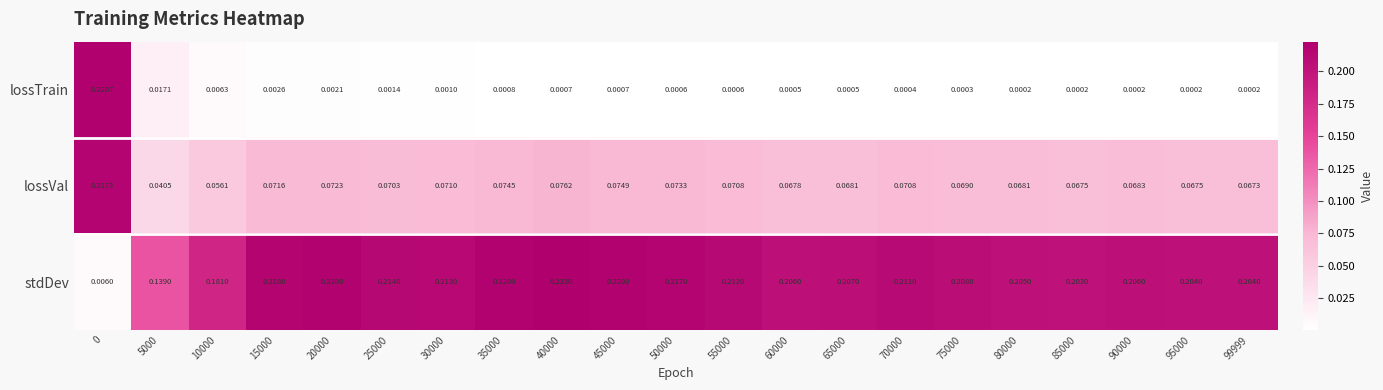

Is the value of lossTrain at 99999 greater than the value of stdDev at 99999?

No